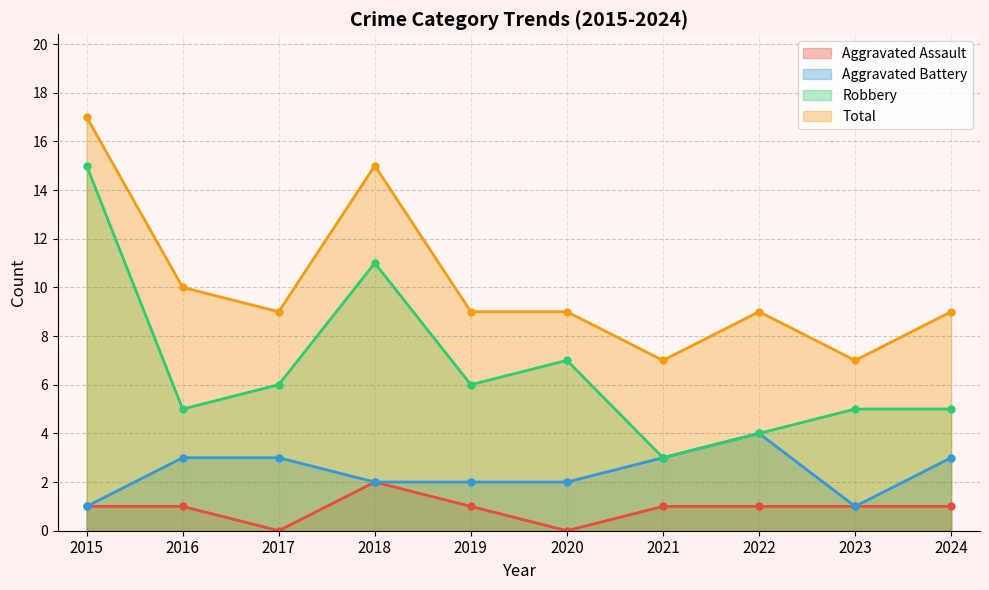

What is the value of the Aggravated Battery point at the 2nd from the left?

3